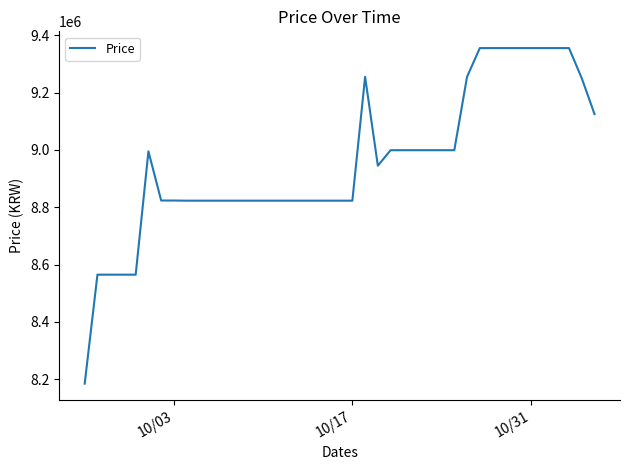

What is the minimum value shown in the chart?

8185000